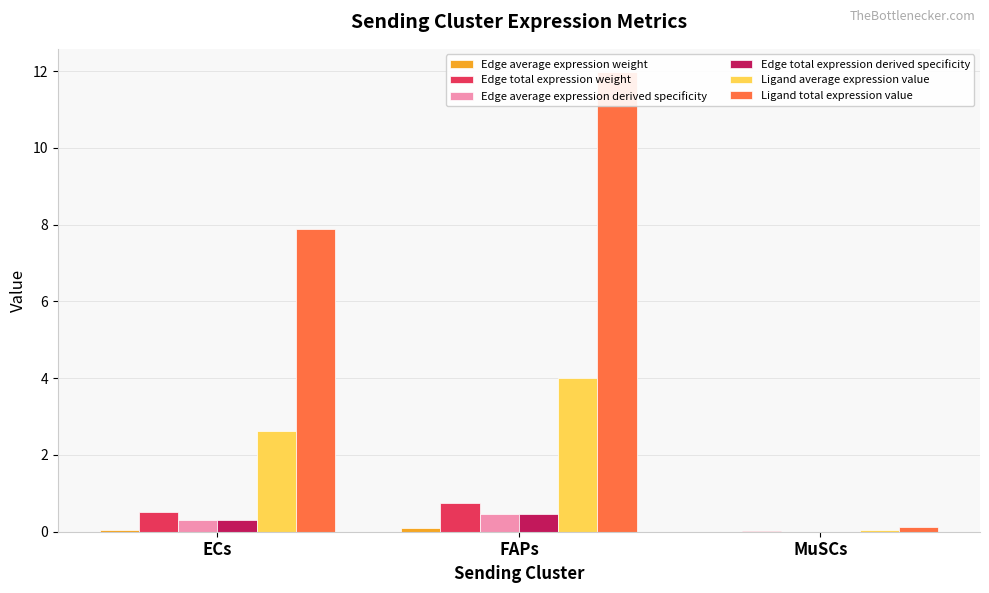

Is it true that Edge average expression derived specificity equals 0.0 at MuSCs?

True